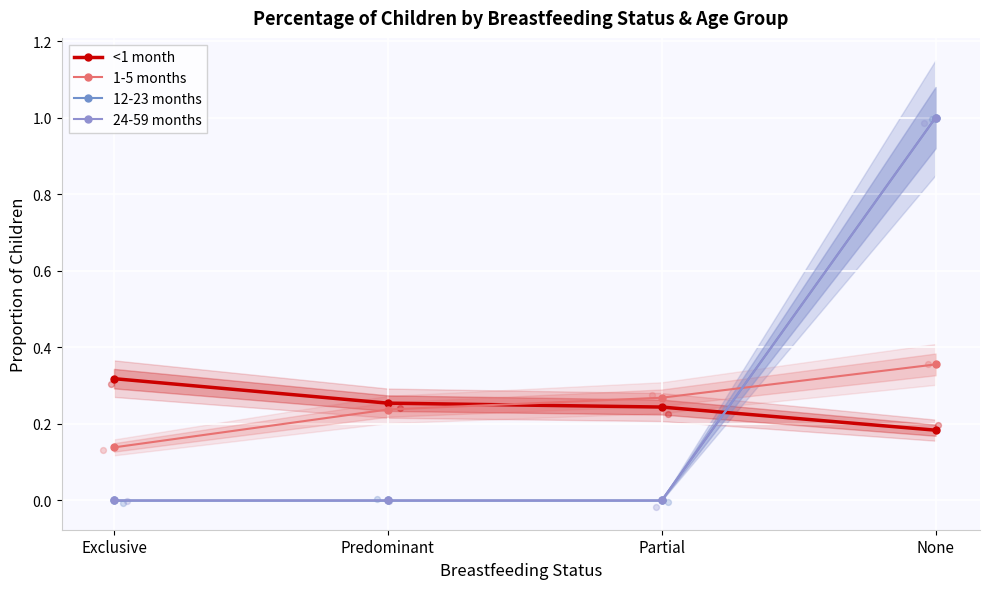

Is the value of <1 month at Predominant greater than the value of 12-23 months at Exclusive?

Yes